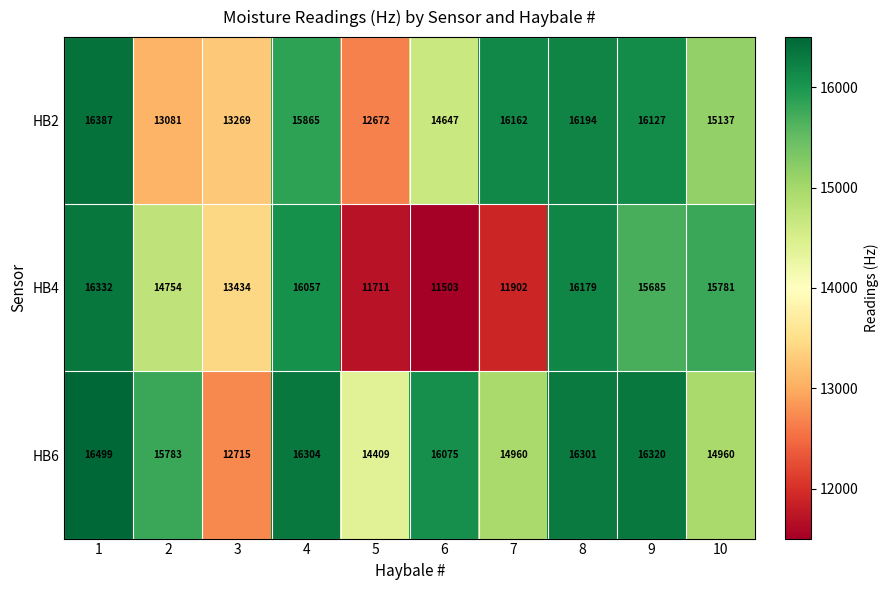

What is the difference between the HB2 values at 5 and 6?

1975